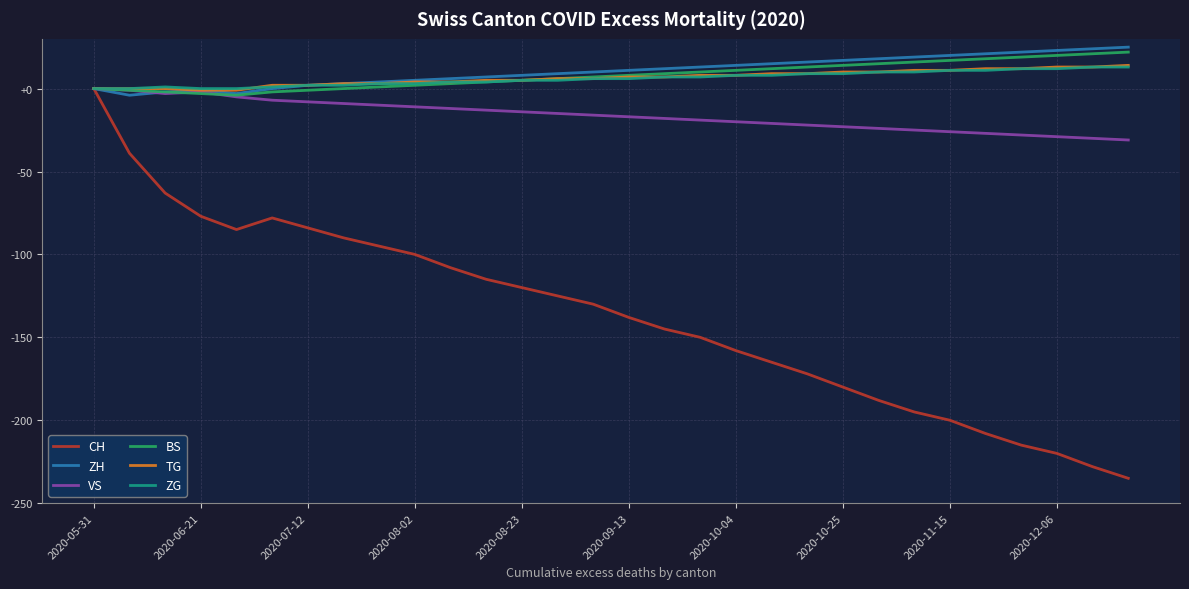

Which series has the widest spread of values?

CH